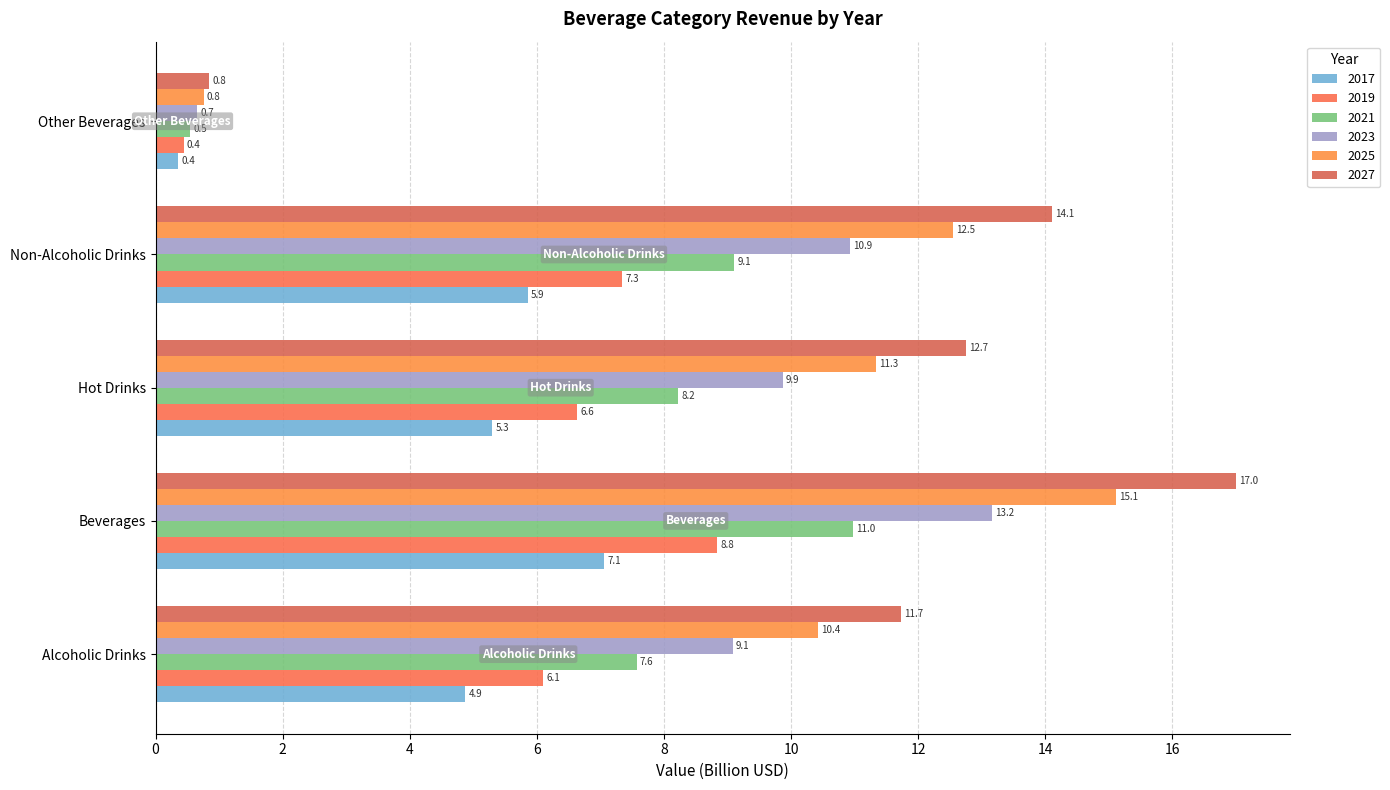

What is the sum of all 2027 values?

56.4